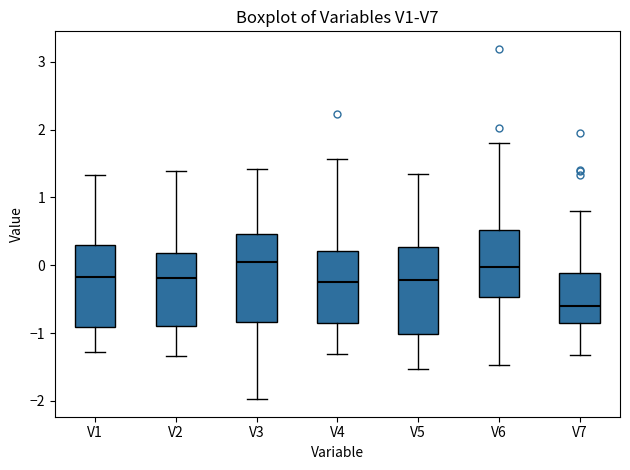

Which box has the lowest median line?

V7